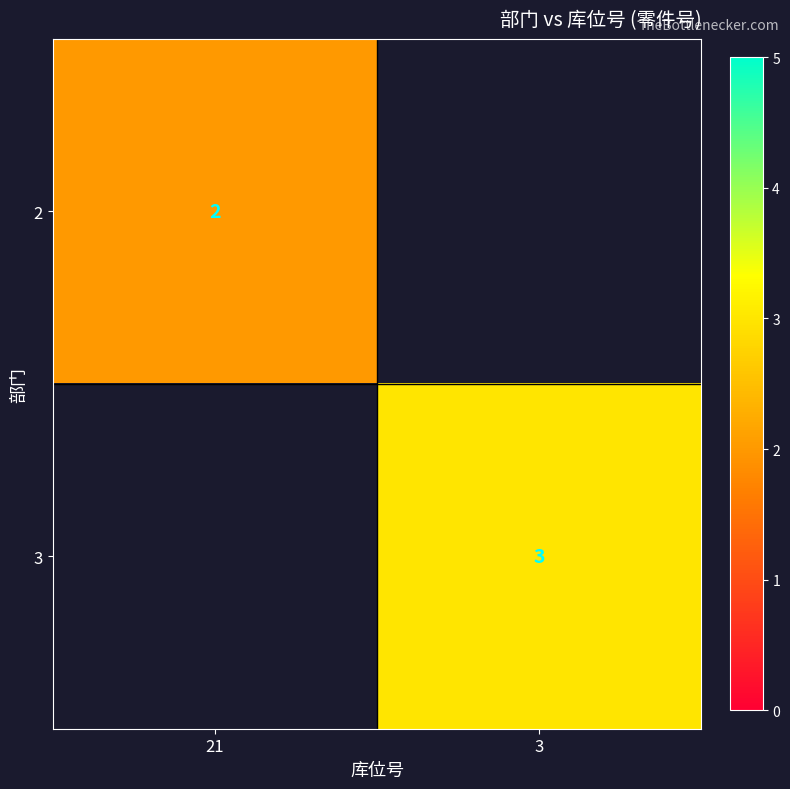

Is the value of 3 at 3 greater than the value of 2 at 21?

Yes